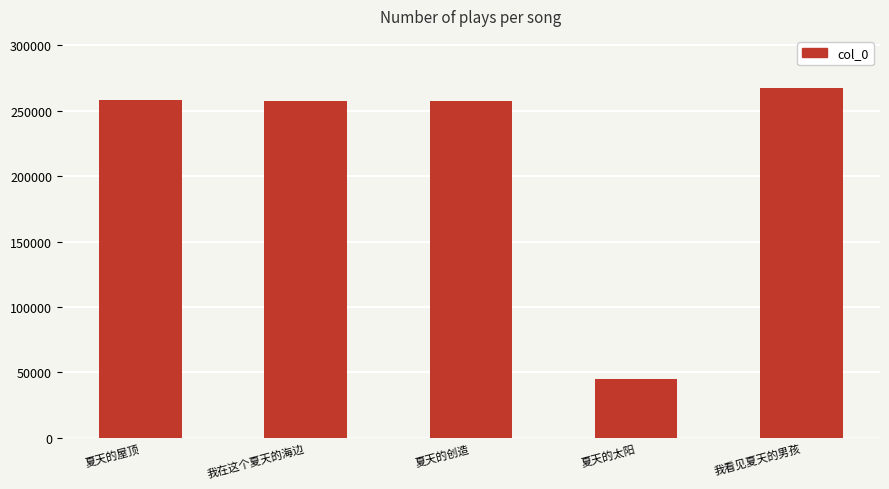

How many bars are there in total?

5